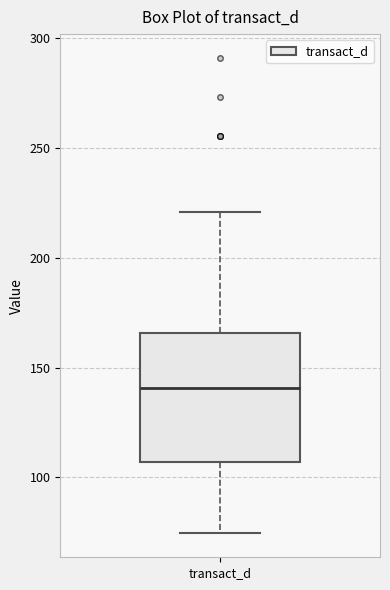

Read this box plot against the y-axis: the position of the median line, the range covered by the box, and the ends of both whiskers. The values are not printed on the chart, so give them approximately, as read against the axis.

median 140, box 105 to 165, whiskers 75 to 220